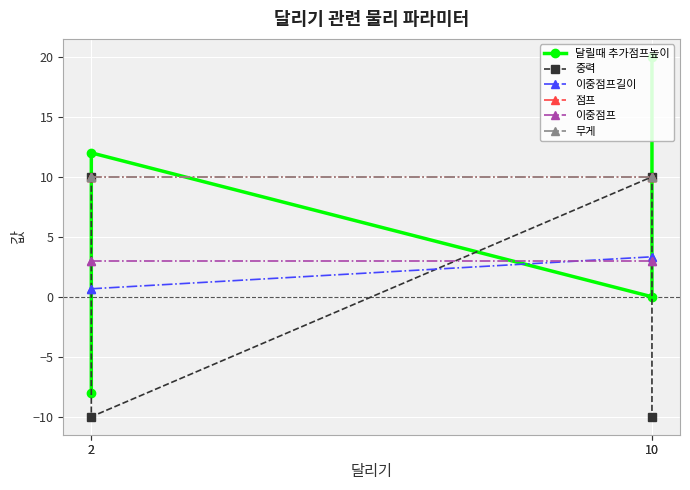

Reading left to right, extract all data points from this chart.

달릴때 추가점프높이: -8.0	12.0	0.0	20.0
중력: 10.0	-10.0	10.0	-10.0
이중점프길이: 0.7	0.7	3.3	3.3
점프: 10.0	10.0	10.0	10.0
이중점프: 3.0	3.0	3.0	3.0
무게: 10.0	10.0	10.0	10.0